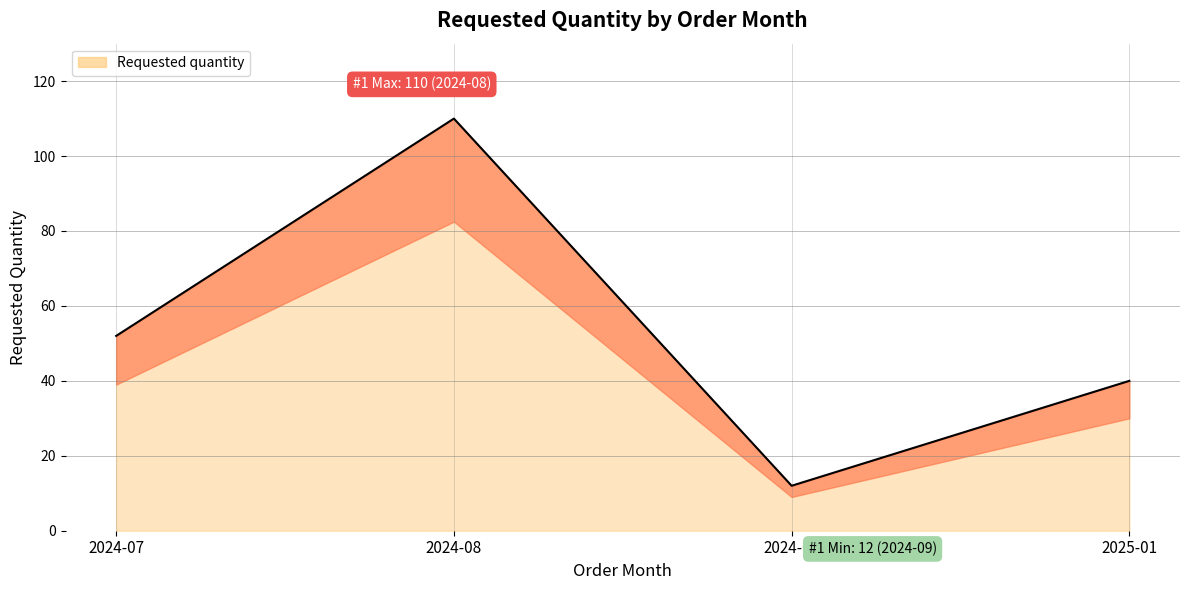

What is the smallest value displayed?

12